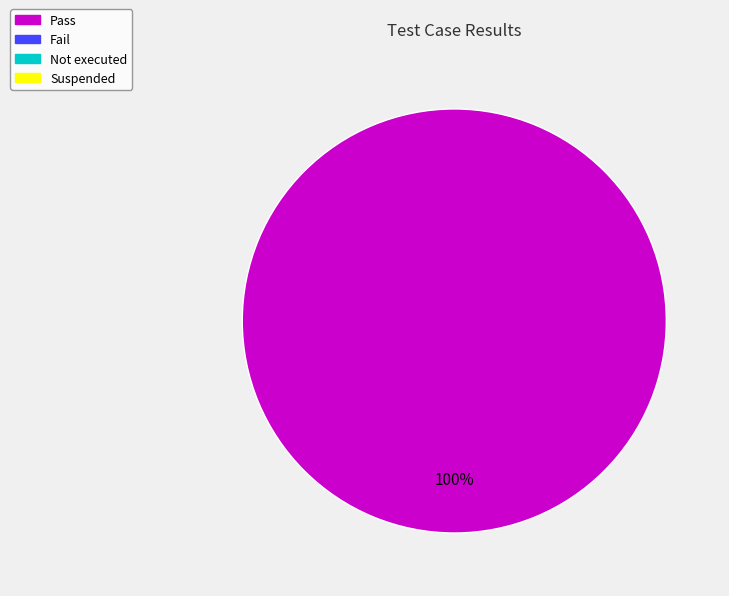

How many slices are in this pie chart?

1